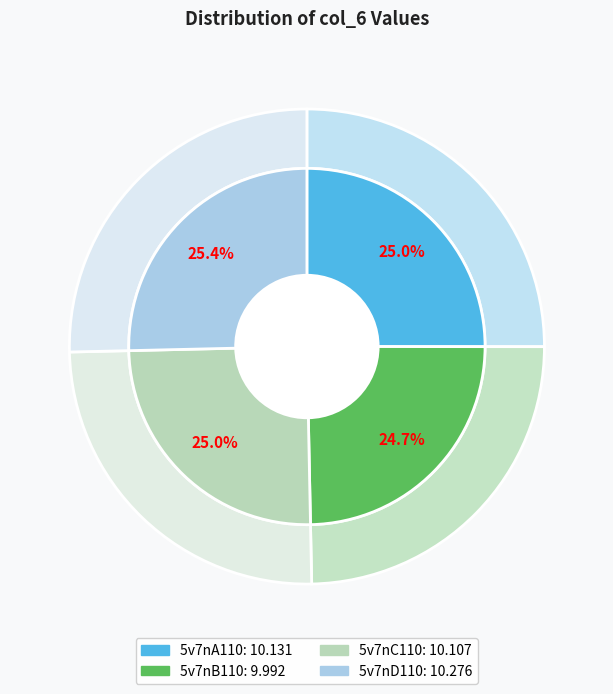

Does 5v7nA110 account for over 50% of the chart?

No